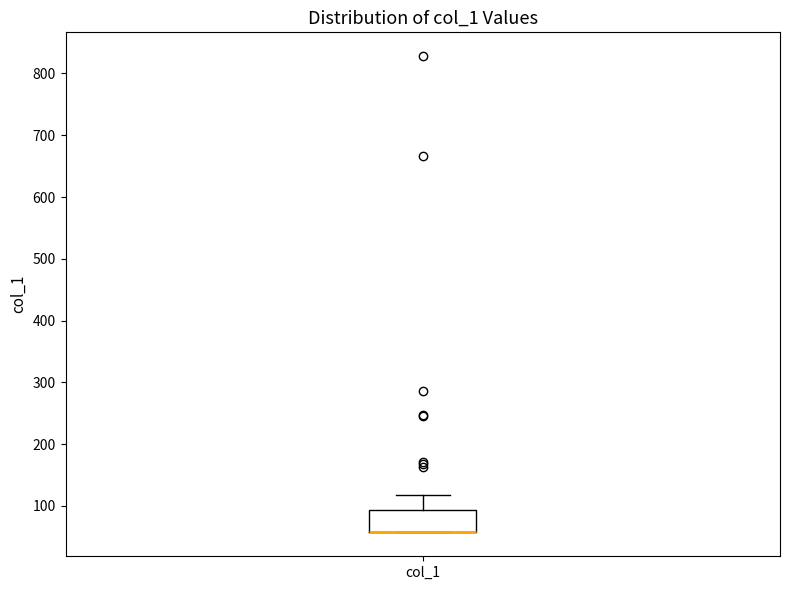

Where is the upper edge of the box for col_1 on the y-axis? The values are not printed on the chart, so give them approximately, as read against the axis.

90